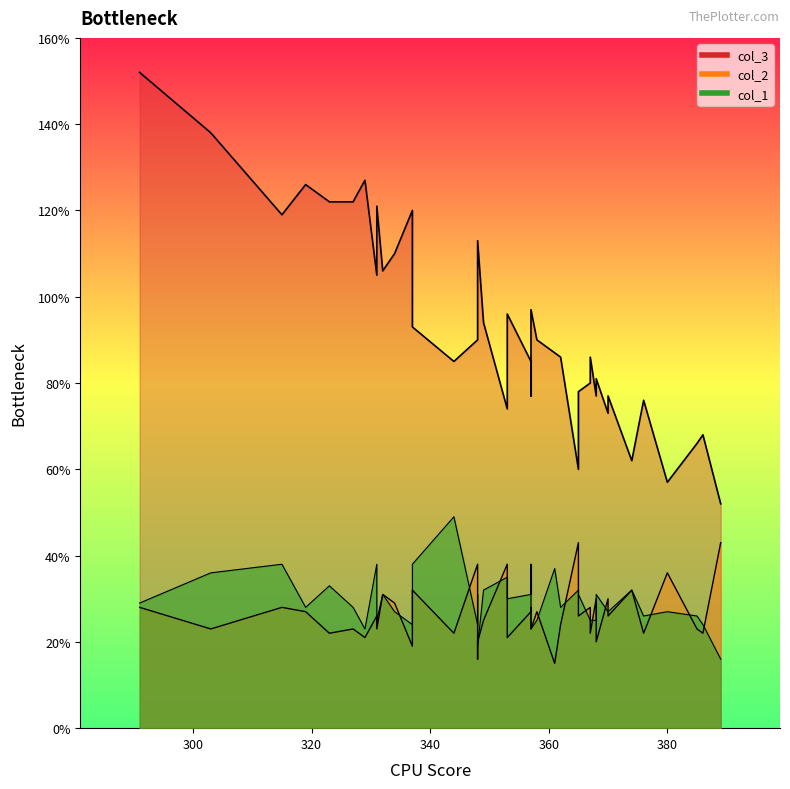

Which series has the largest range (max minus min)?

col_3